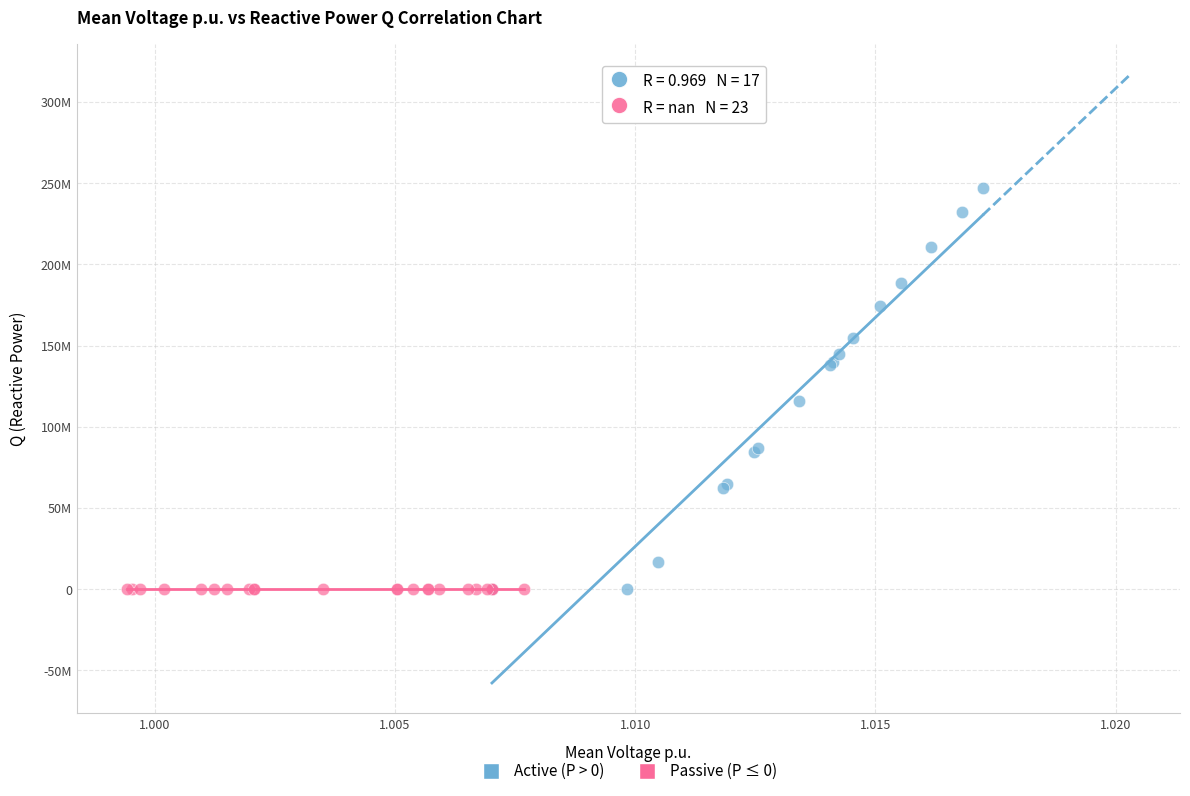

Which series reaches the maximum Y coordinate?

Active (P > 0)